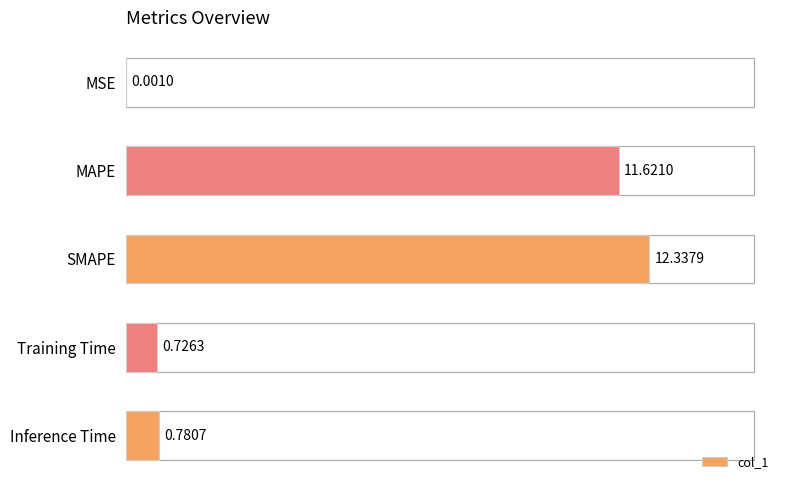

At which label is the value closest to 6?

Inference Time